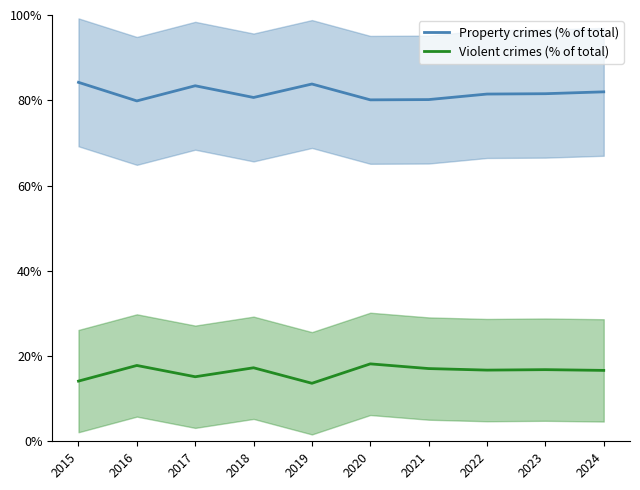

Which has a higher value, 2016 or 2022?

2022